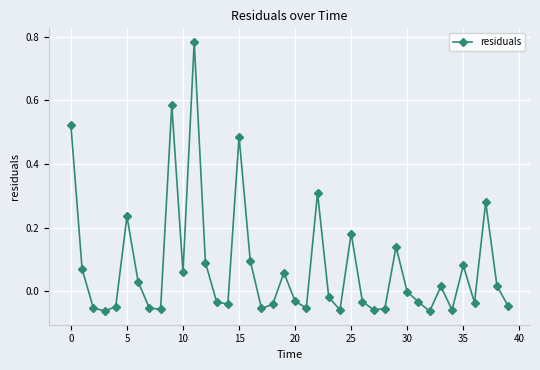

What is the sum of all values?

3.0